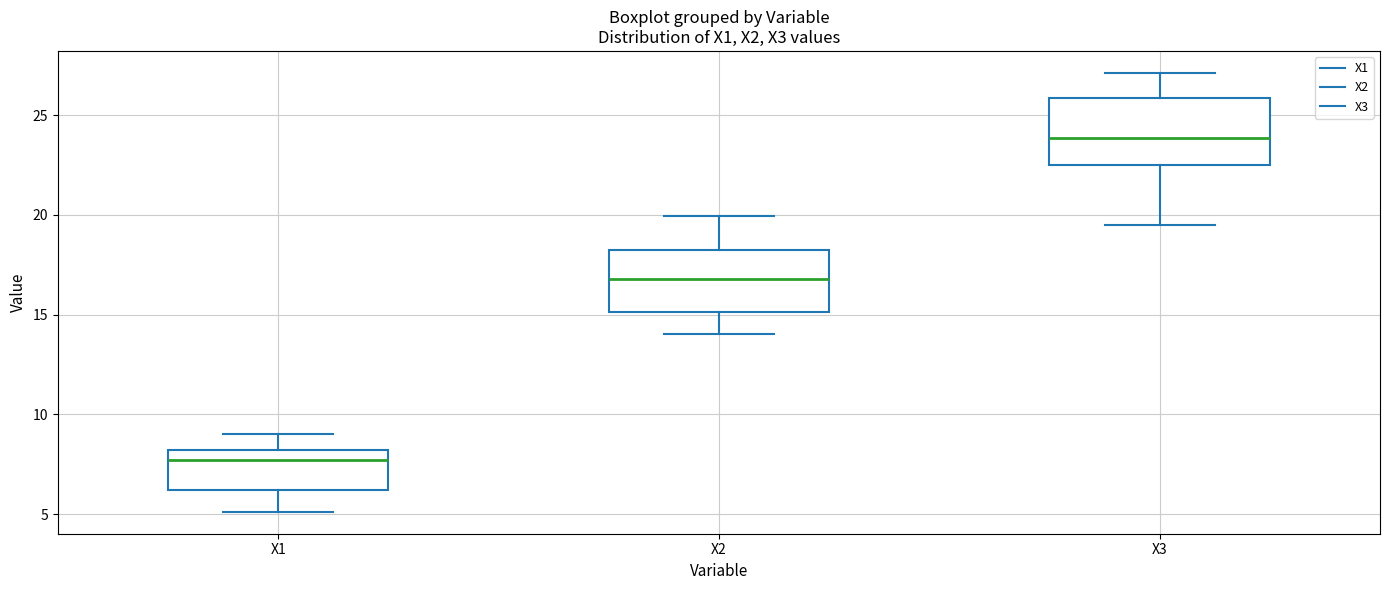

Which box's median line is the highest?

X3